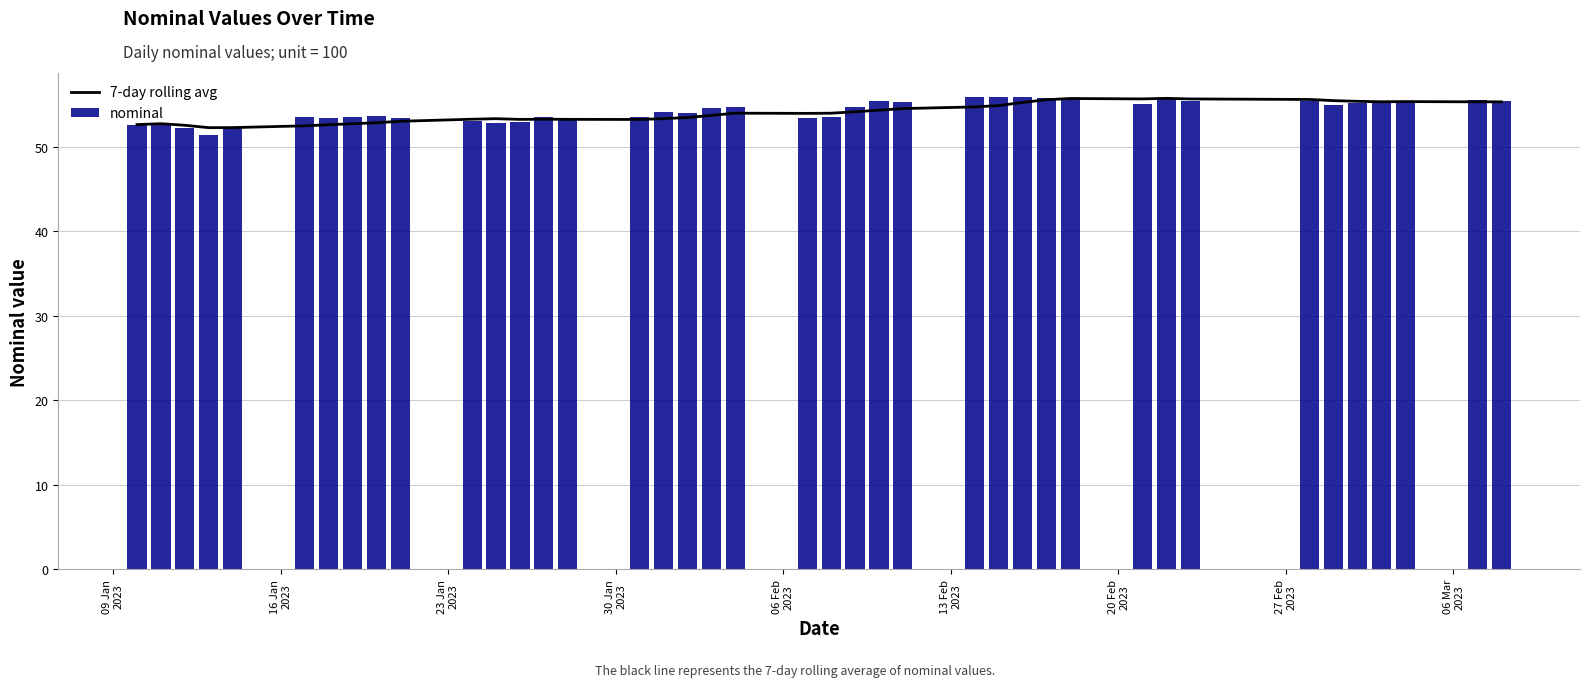

List the series in order of their overall mean, highest first.

nominal, 7-day rolling avg